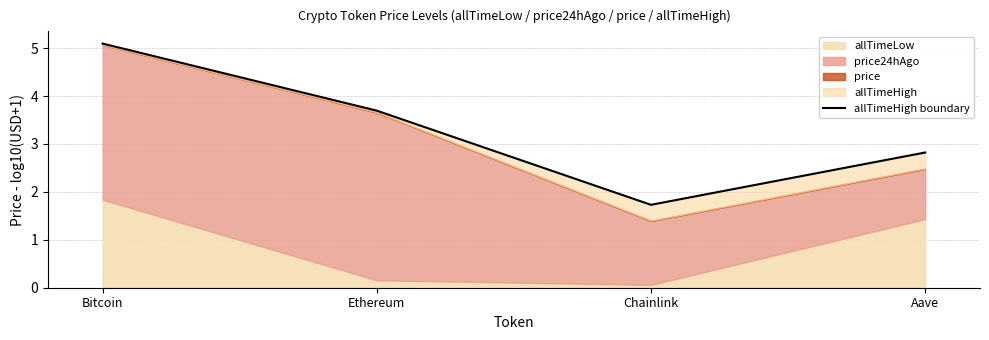

Reading left to right, what are all the values shown in this chart?

Bitcoin=5.1	Ethereum=3.7	Chainlink=1.7	Aave=2.8